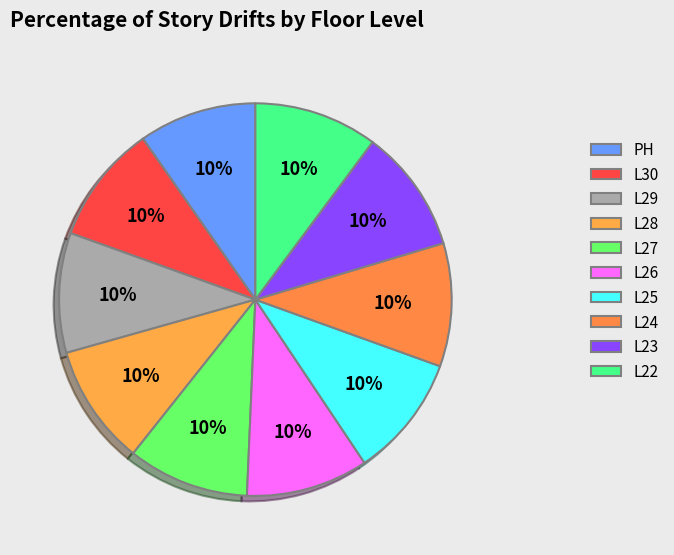

Count the number of slices in the pie.

10